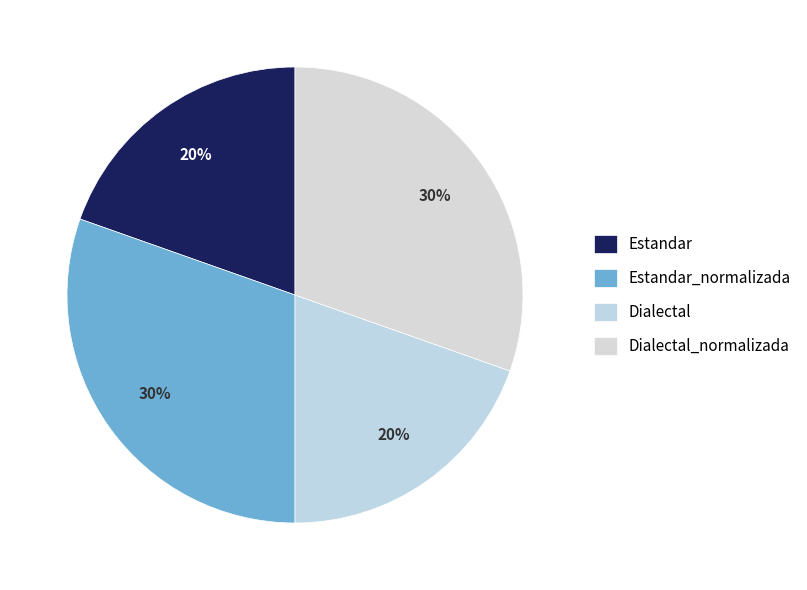

Count the number of slices in the pie.

4